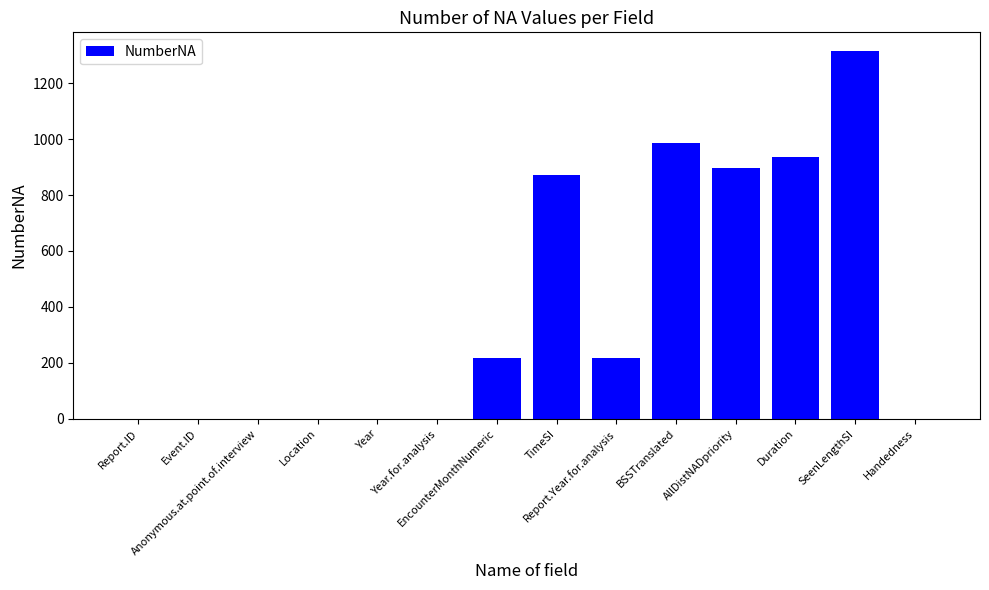

Which has a higher value, Report.Year.for.analysis or BSSTranslated?

BSSTranslated